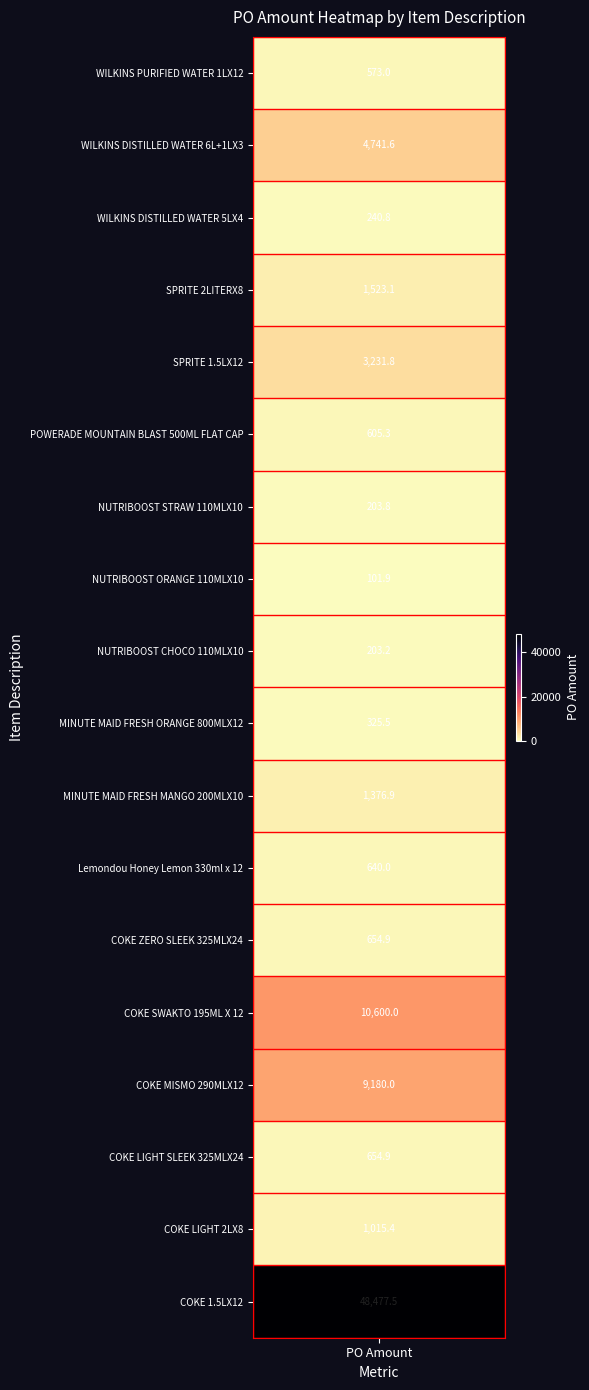

How many categories are shown in the chart?

18